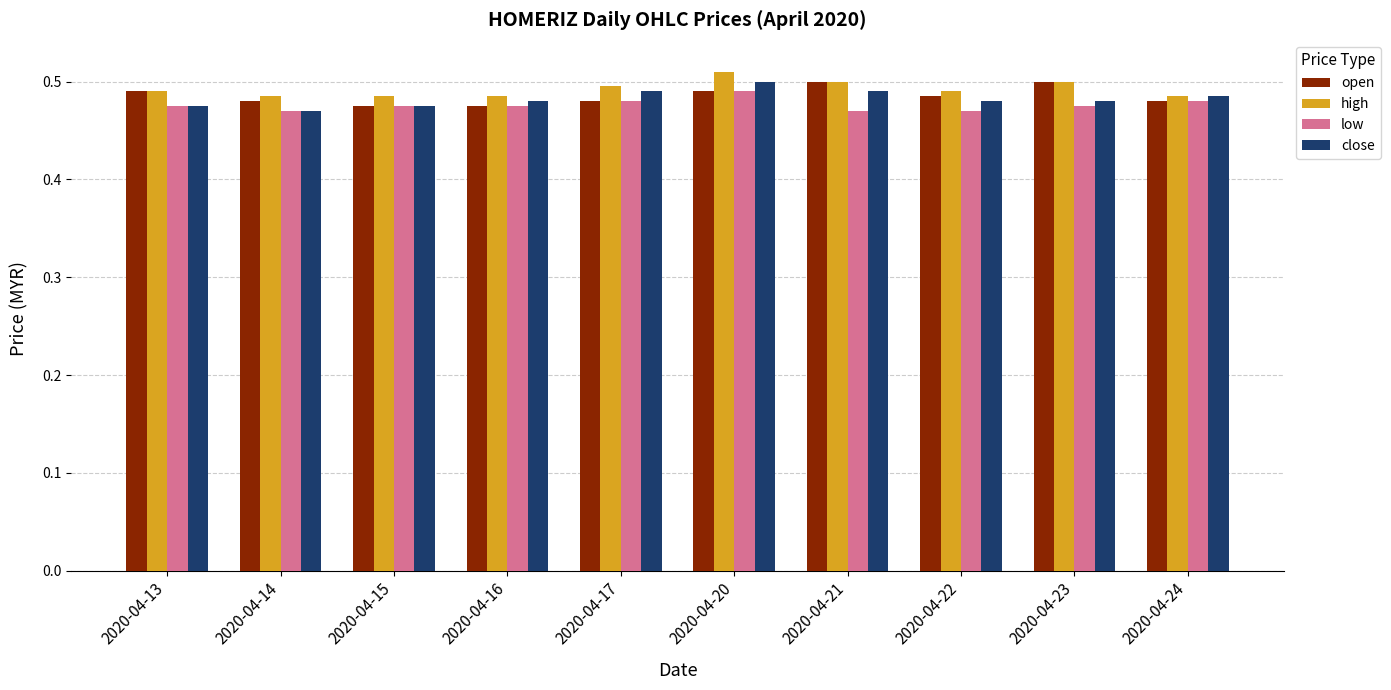

The value of open at 2020-04-15 is 0.5. True or false?

True